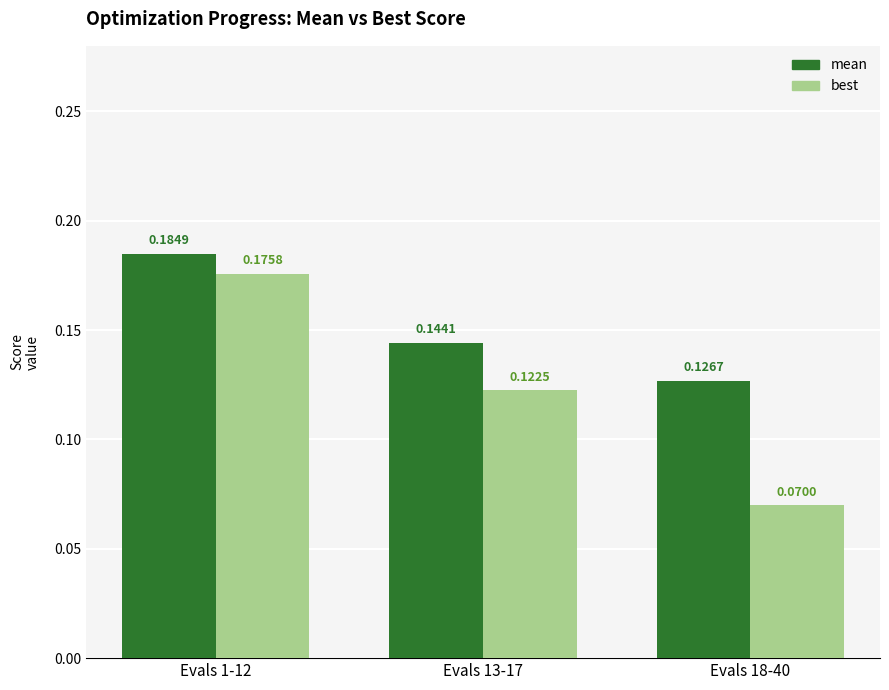

What position from the left is Evals 18-40?

3